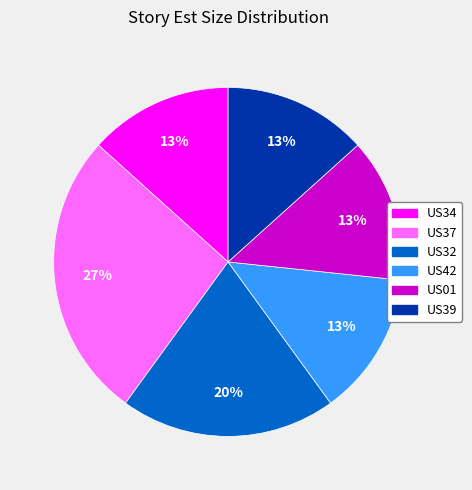

How many segments does this pie chart have?

6